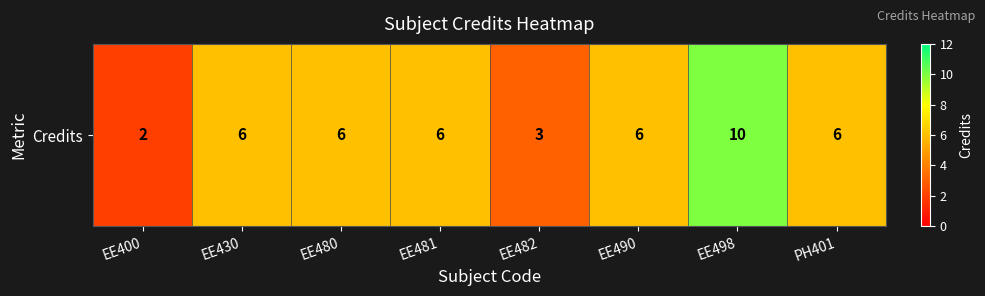

What is the change in value from EE400 to EE482?

+1